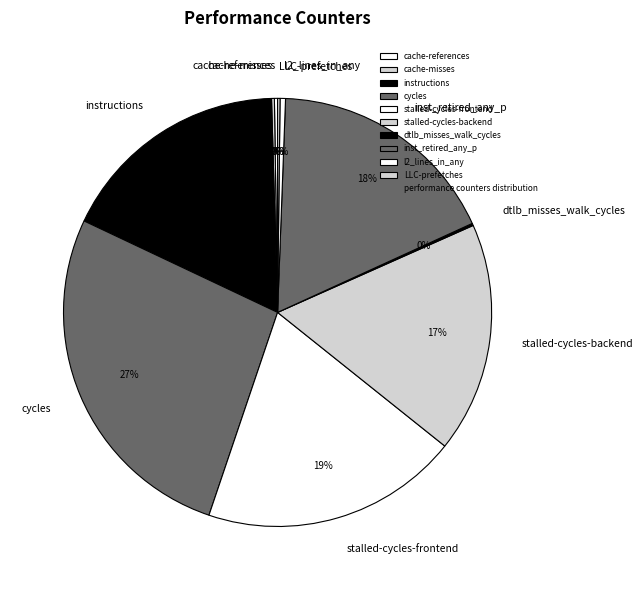

To the nearest percent, what is the difference between the largest and smallest slice percentages?

27%